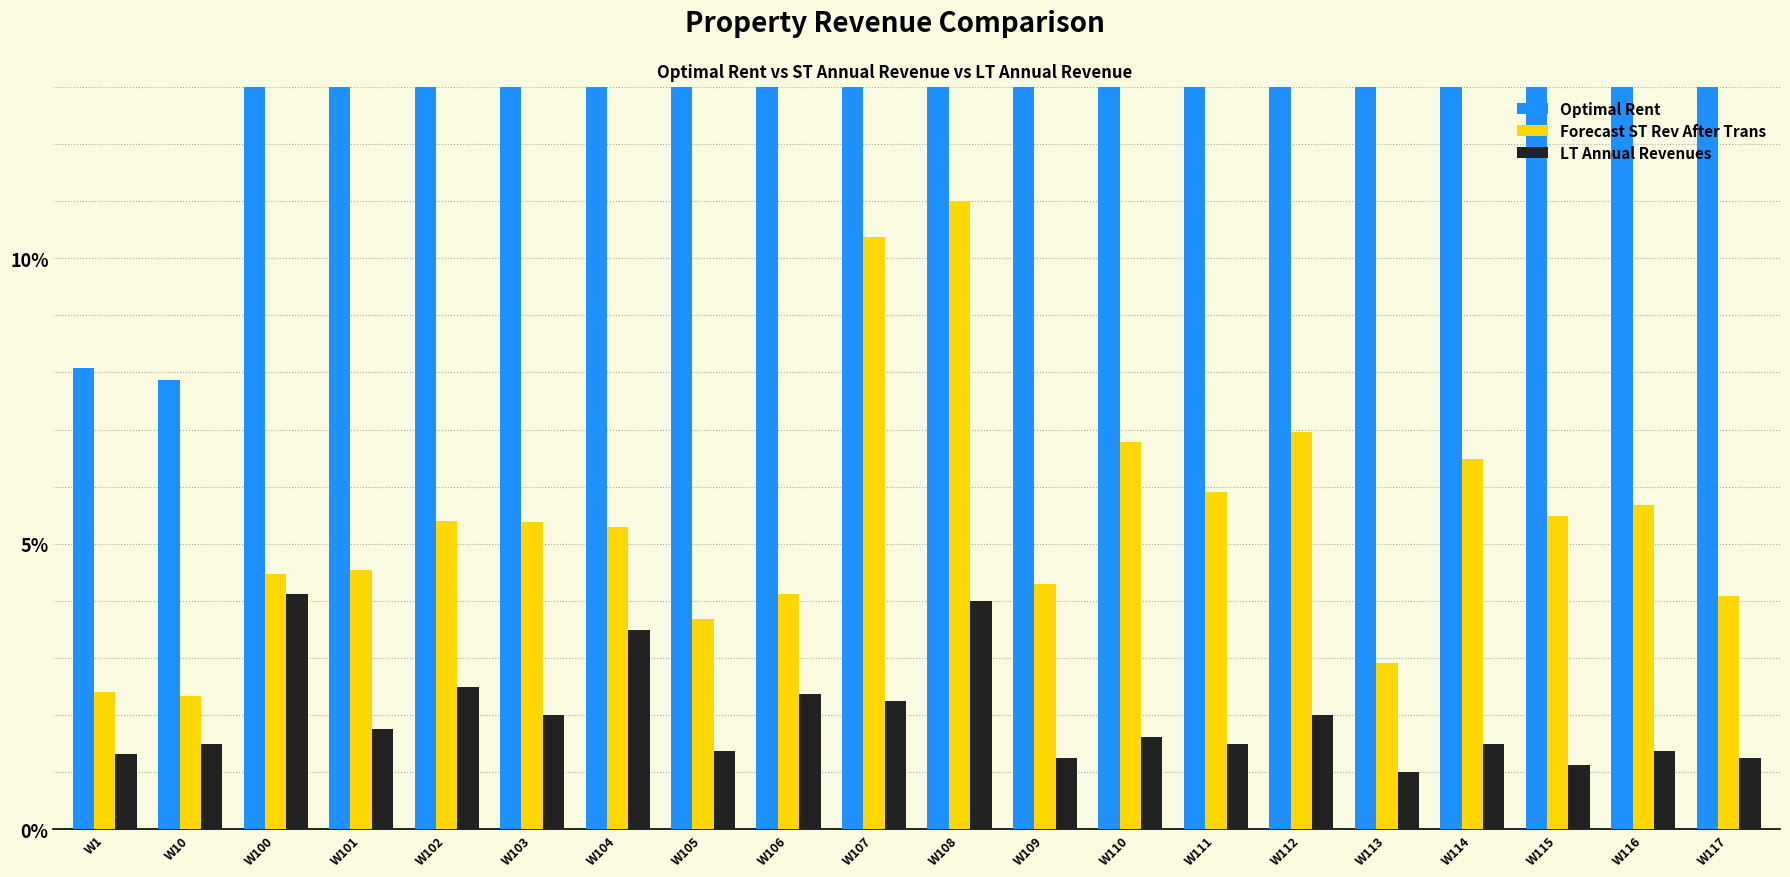

Between W103 and W105, which series saw the biggest shift?

Optimal Rent